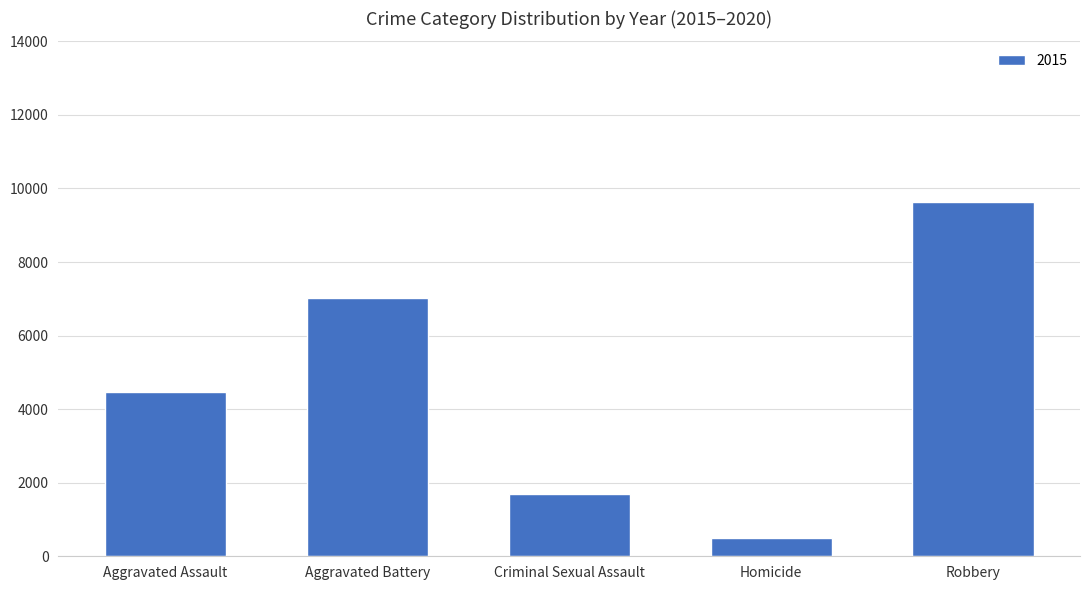

What is the difference between the maximum and minimum values?

9142